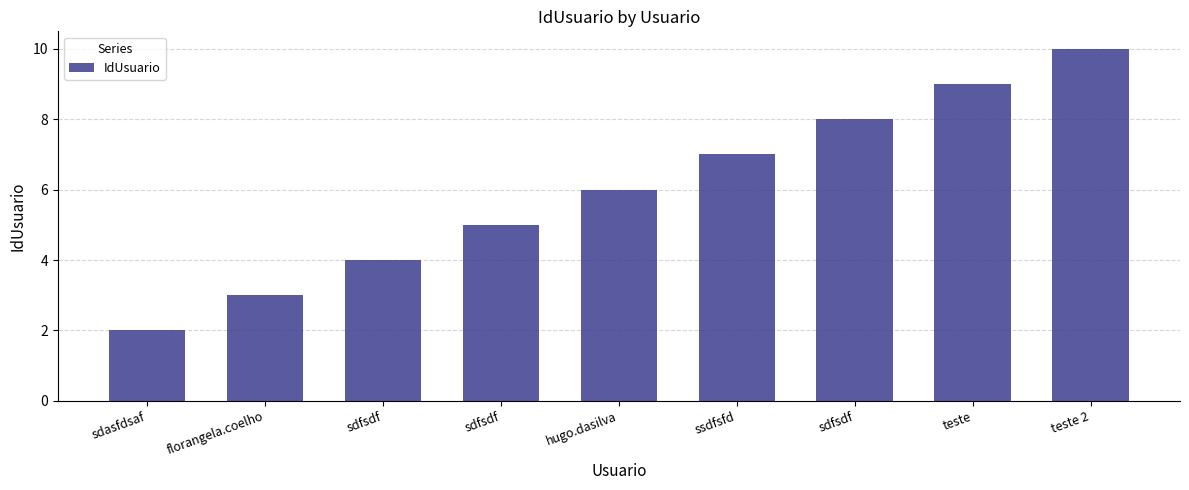

What is the label of the 1st bar from the right?

teste 2